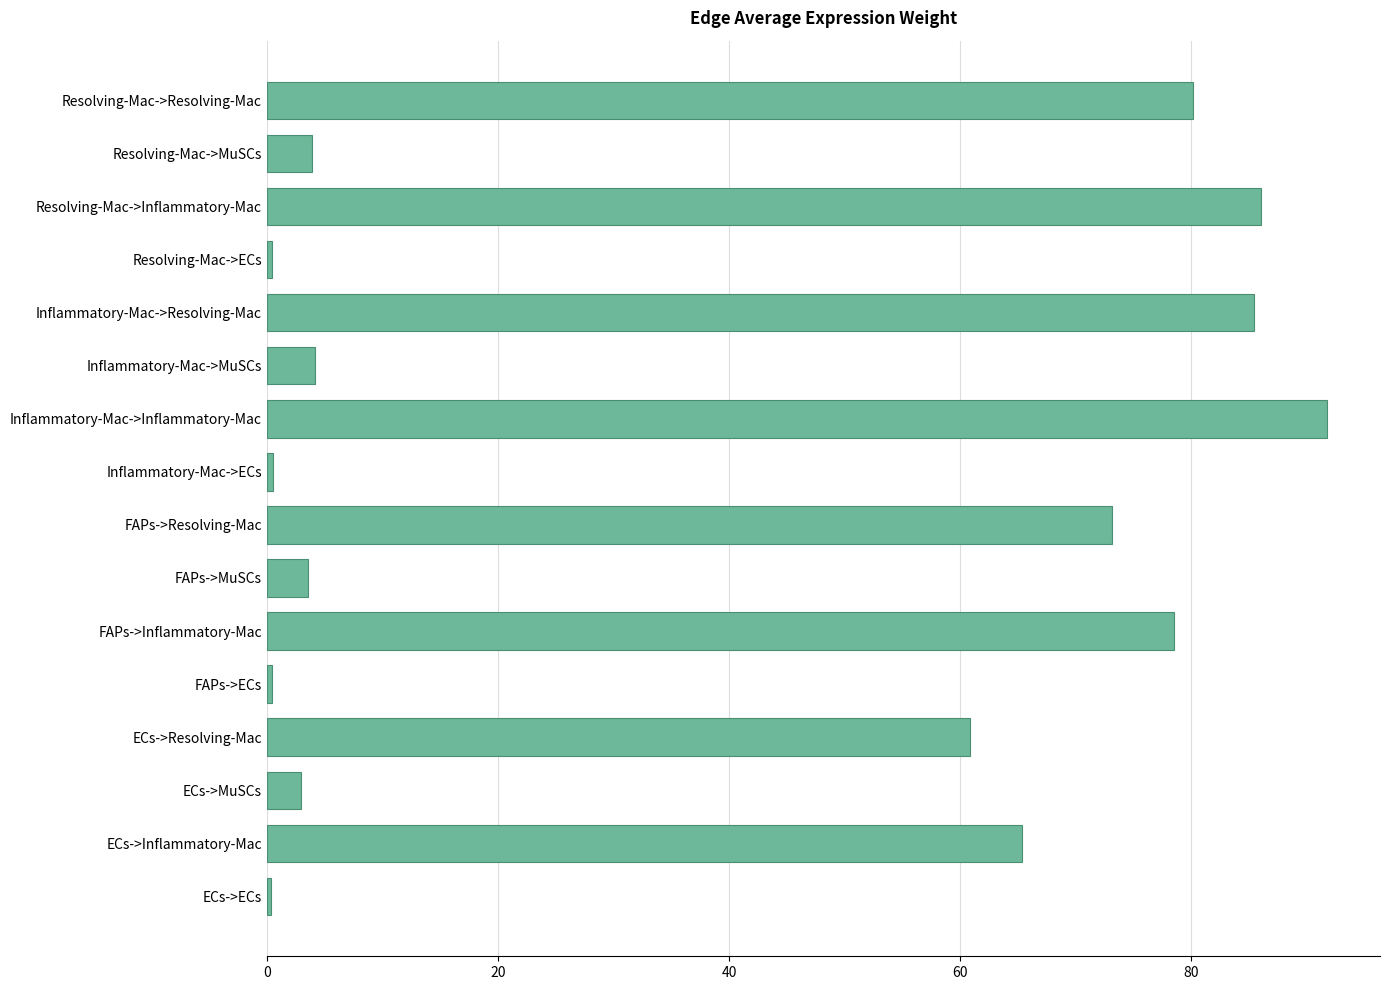

The value at ECs->Resolving-Mac is 60.8. True or false?

True